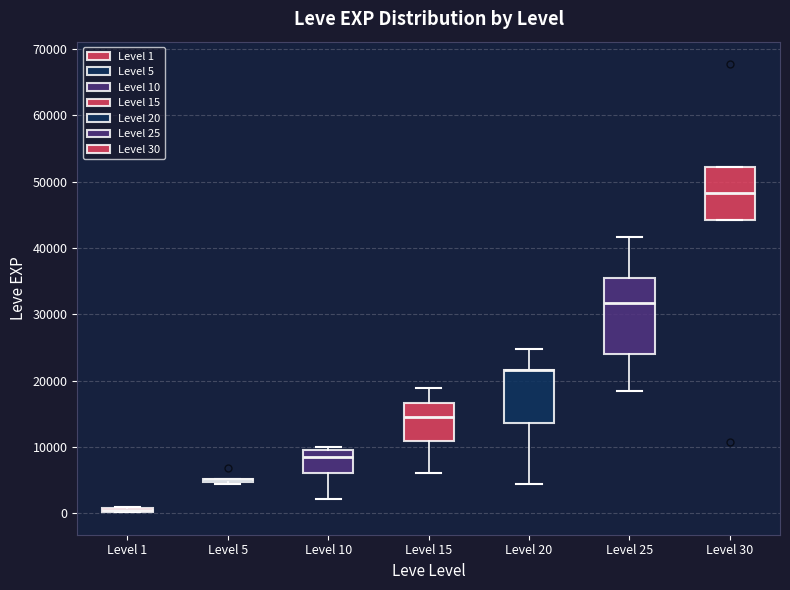

Where does the lower whisker of the box for Level 25 end on the y-axis? The values are not printed on the chart, so give them approximately, as read against the axis.

18000